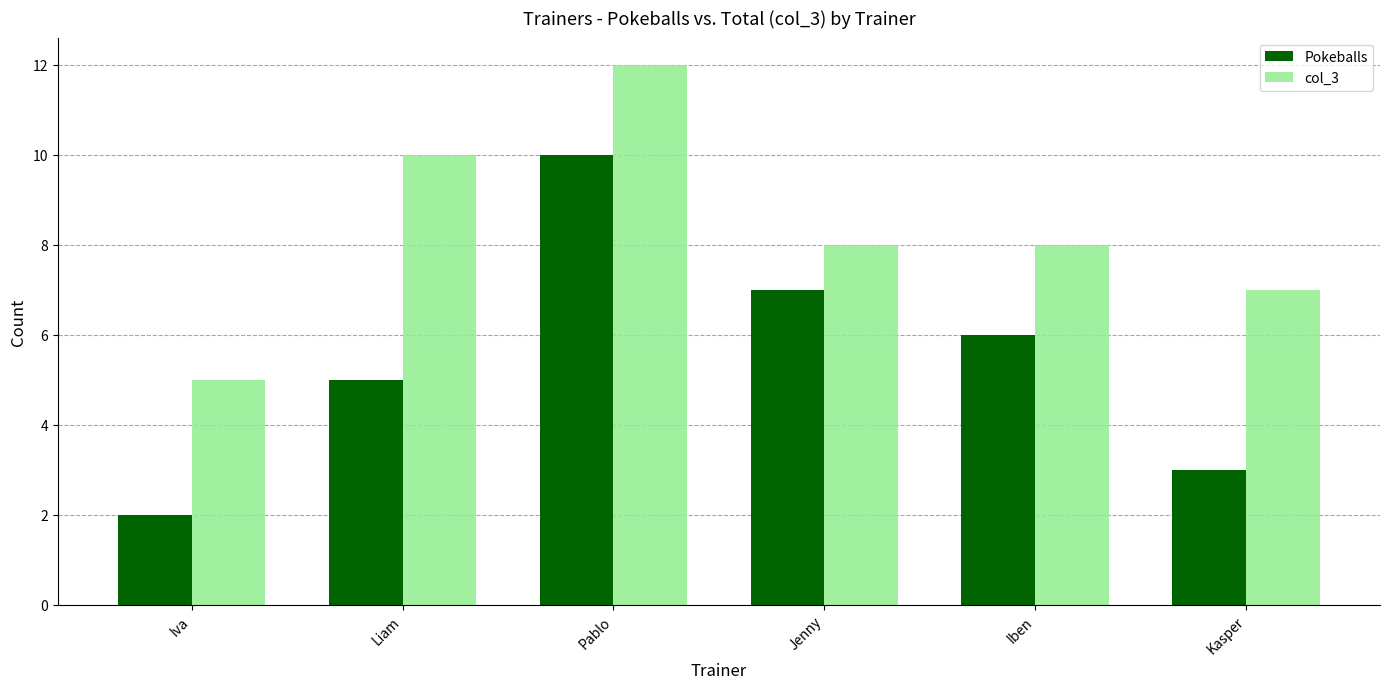

What is the lowest value of the Pokeballs series?

2